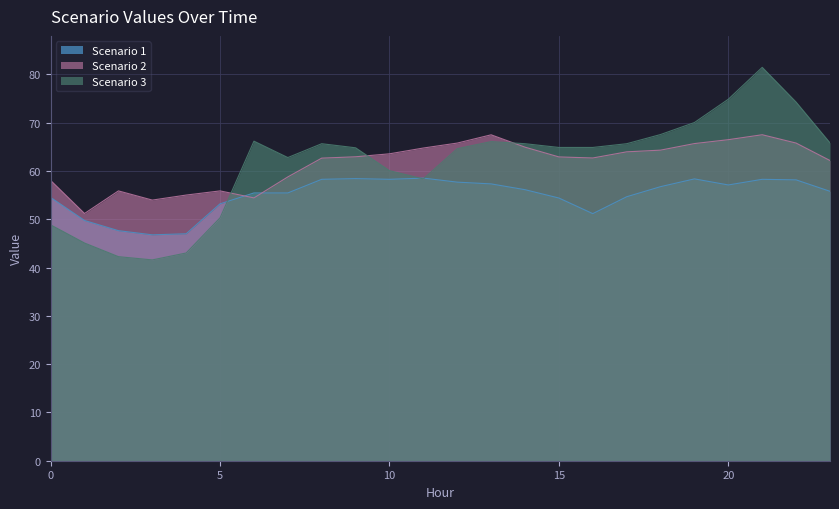

What are all the series names shown in the legend?

Scenario 1, Scenario 2, Scenario 3